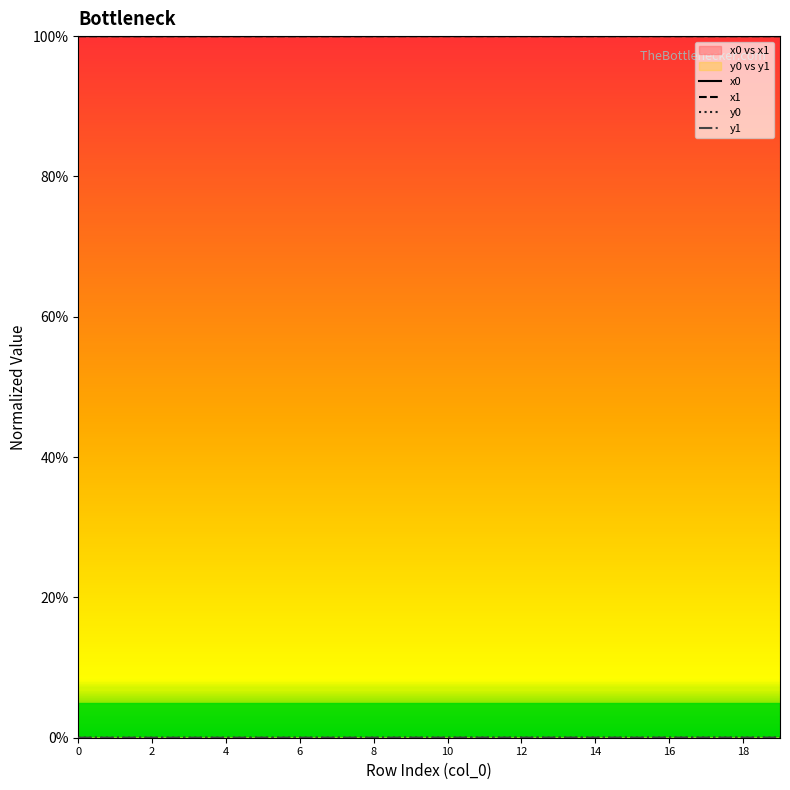

True or false: x0 and y1 intersect in this chart.

False